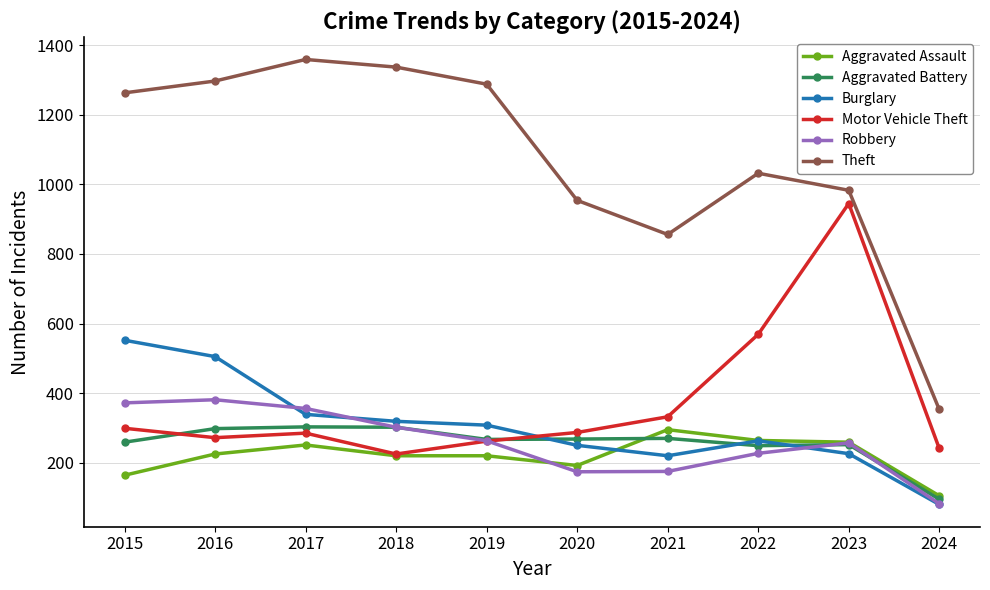

Which label corresponds to the largest value in the chart?

2017